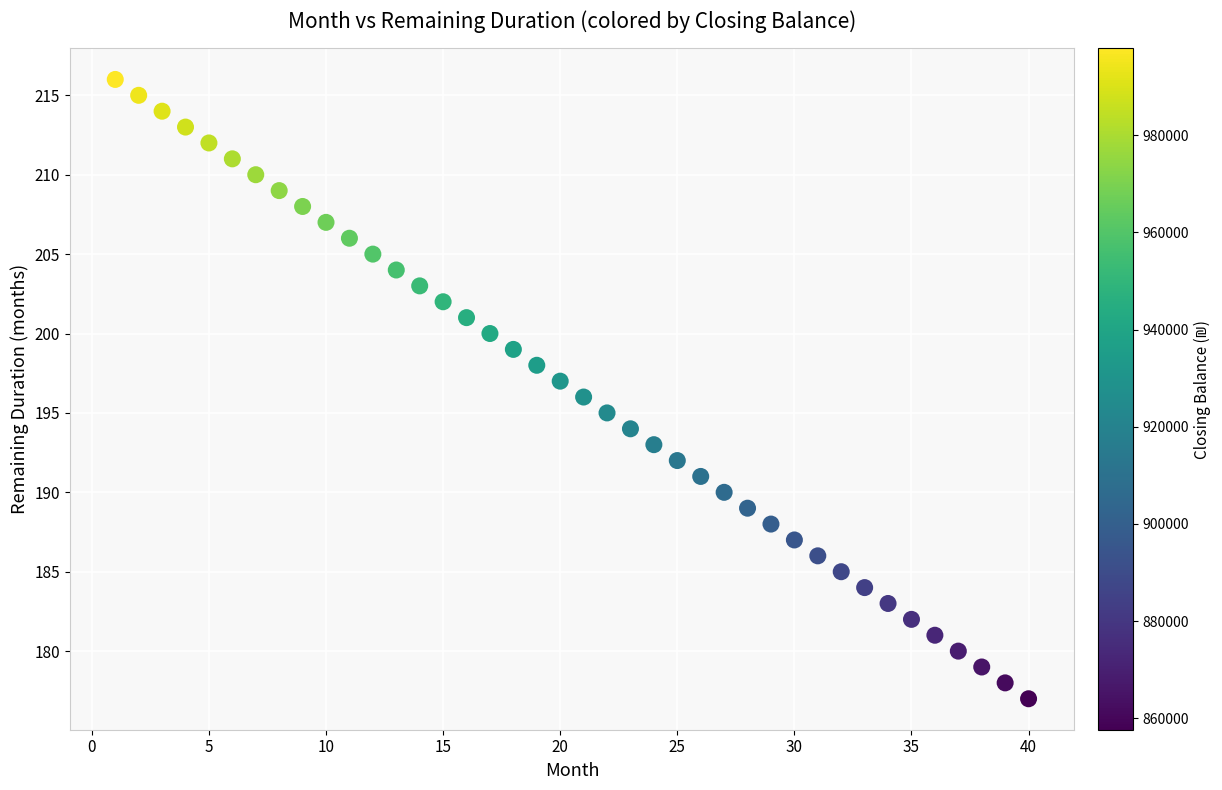

What is the range of Y values (max minus min)?

39